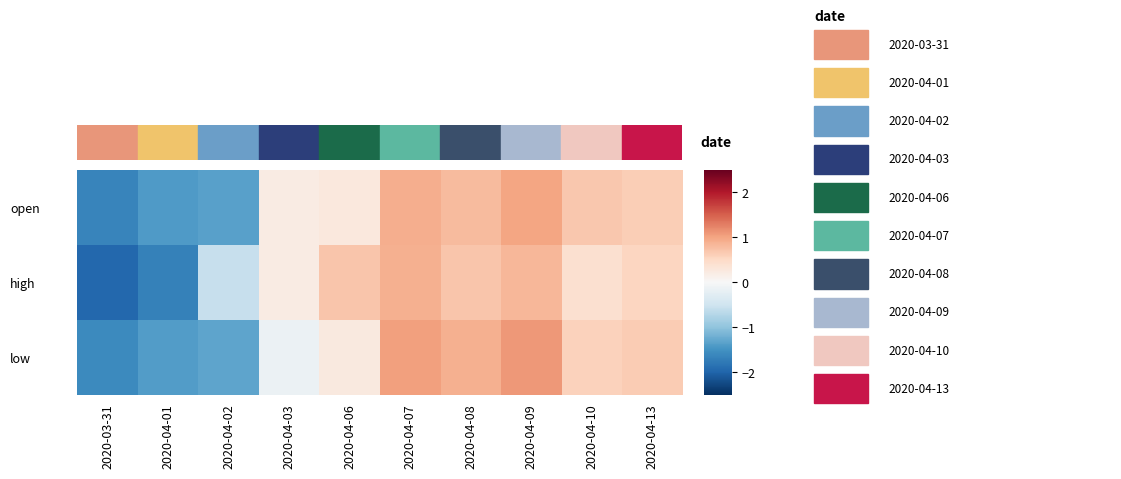

Which series has the largest range (max minus min)?

high